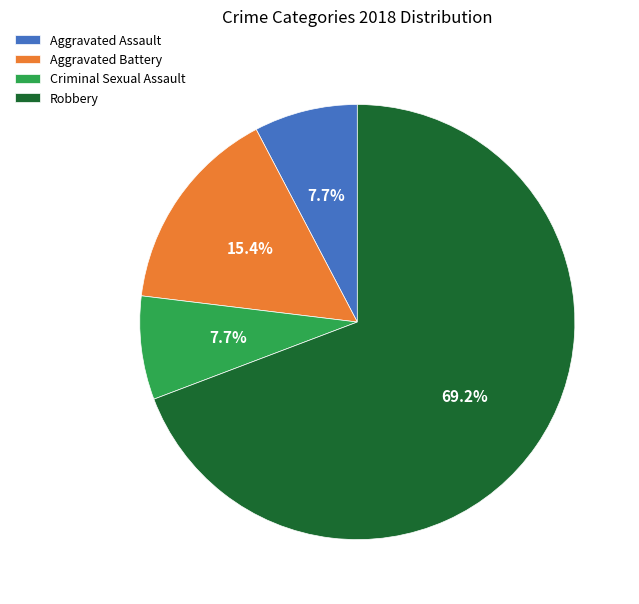

What percentage is the Aggravated Assault slice, to the nearest percent?

8%